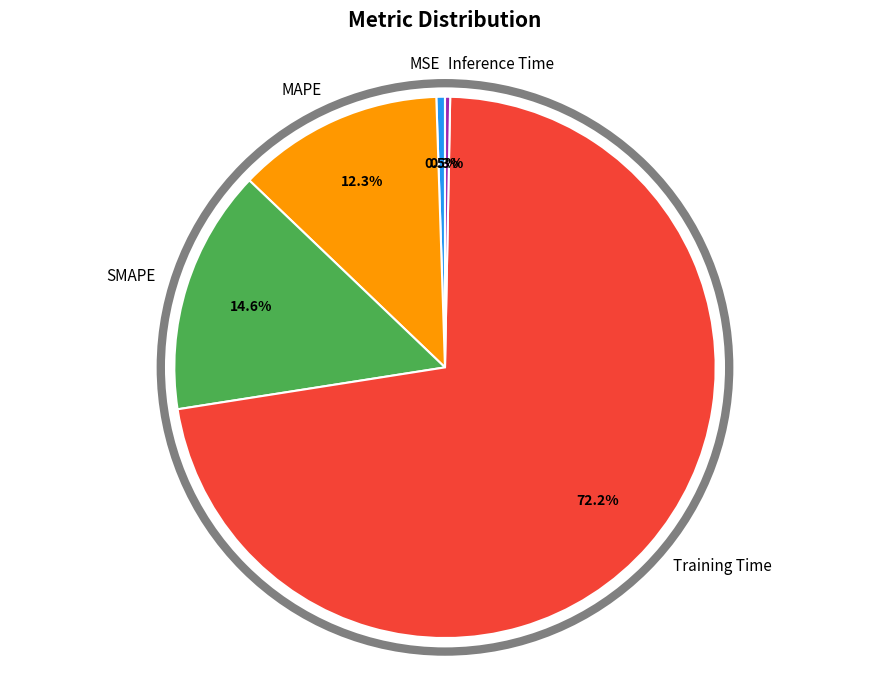

Is there any slice that represents more than half of the pie?

Yes